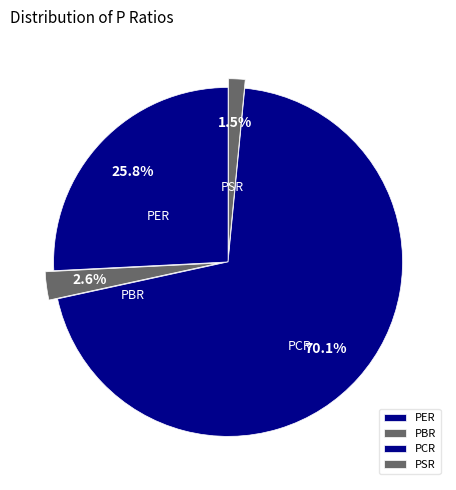

Does PCR account for over 50% of the chart?

Yes